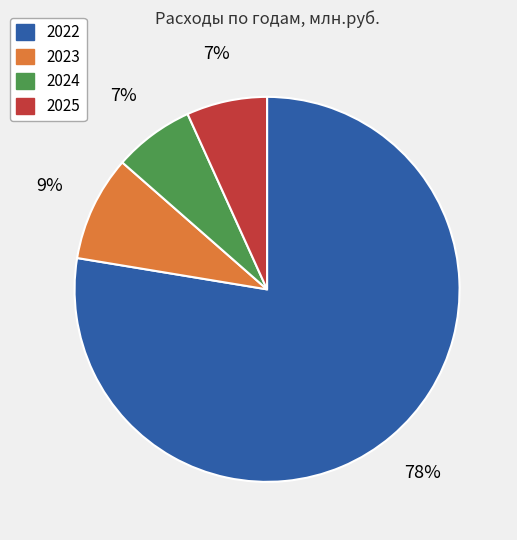

Which category has the biggest portion of the pie?

2022